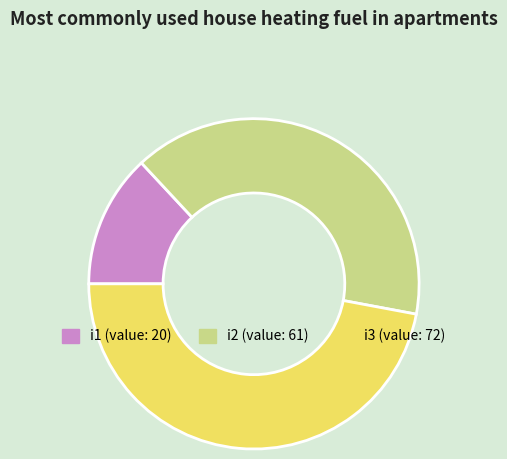

Is there a majority slice in this chart?

No